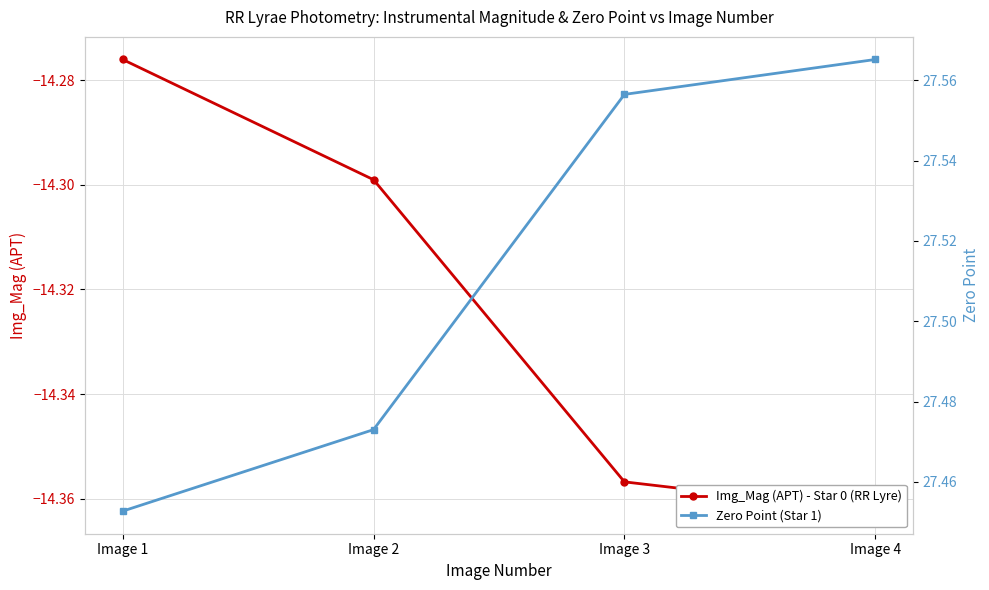

What is the difference between the Img_Mag (APT) - Star 0 (RR Lyre) values at Image 1 and Image 3?

0.1